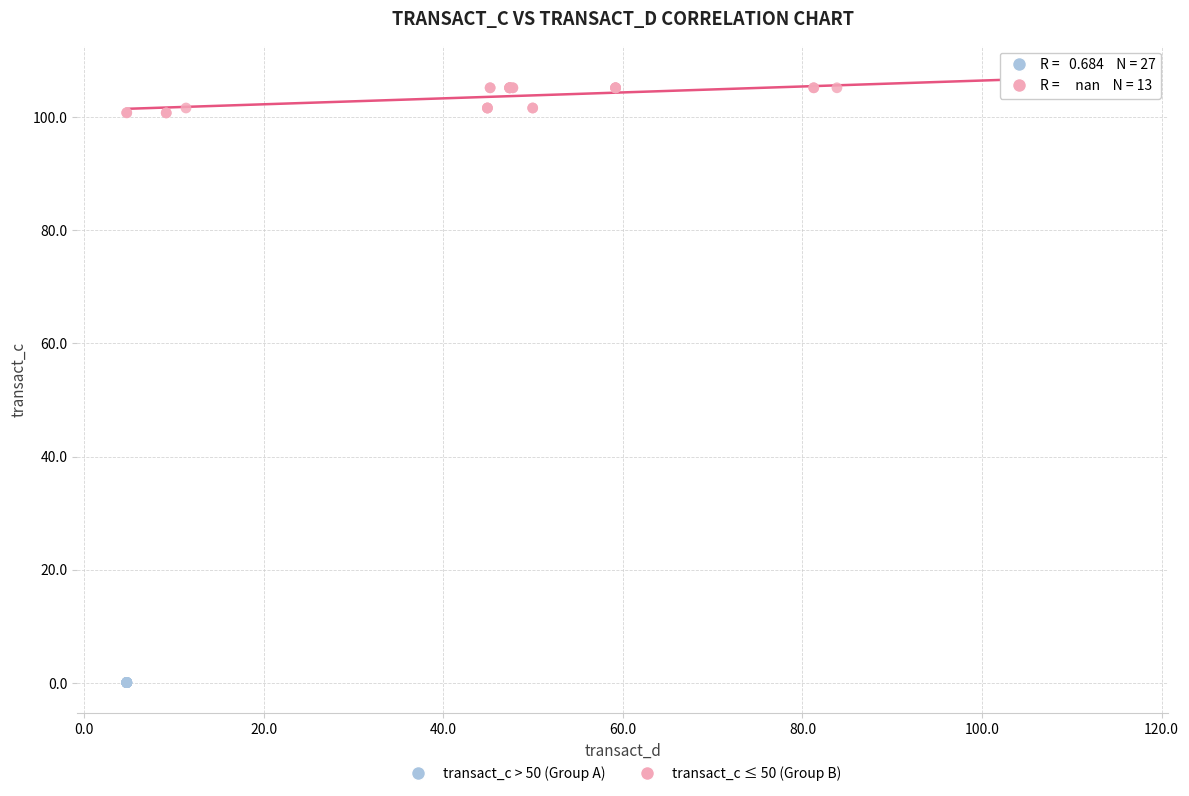

Which series reaches the maximum Y coordinate?

transact_c > 50 (Group A)